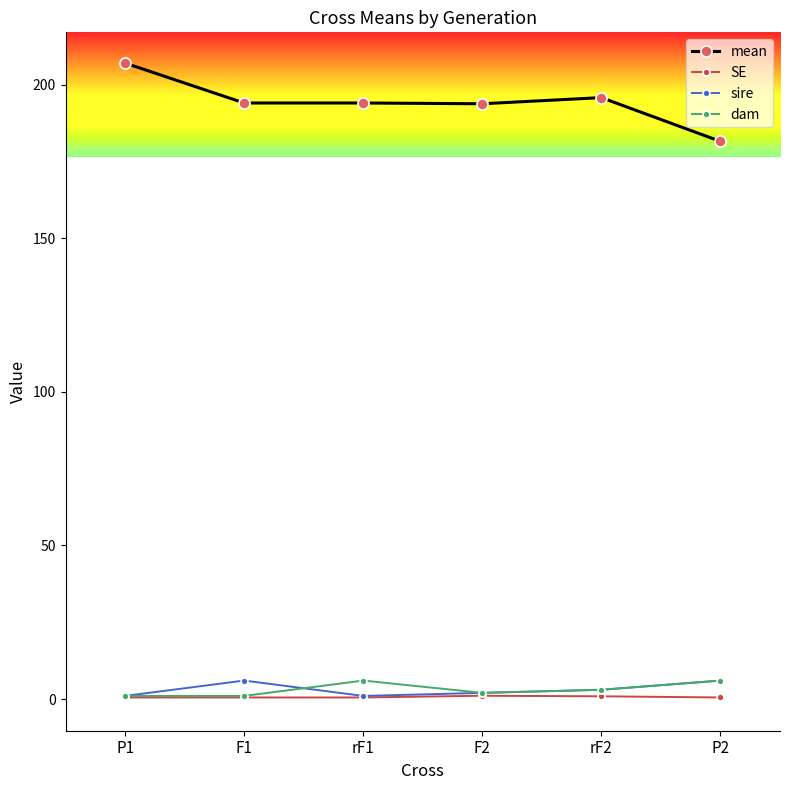

True or false: mean and sire intersect in this chart.

False